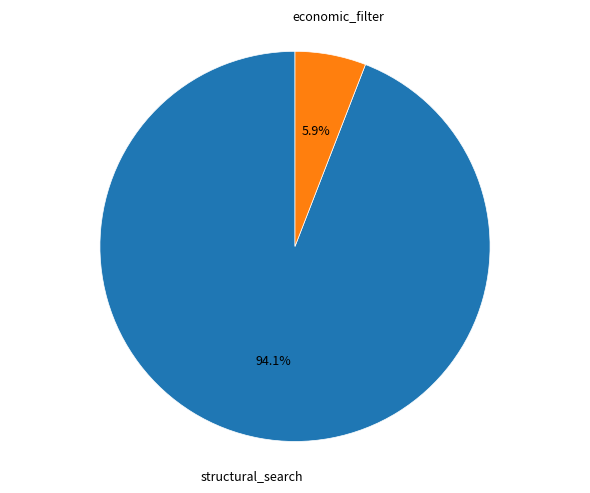

Is there a majority slice in this chart?

Yes